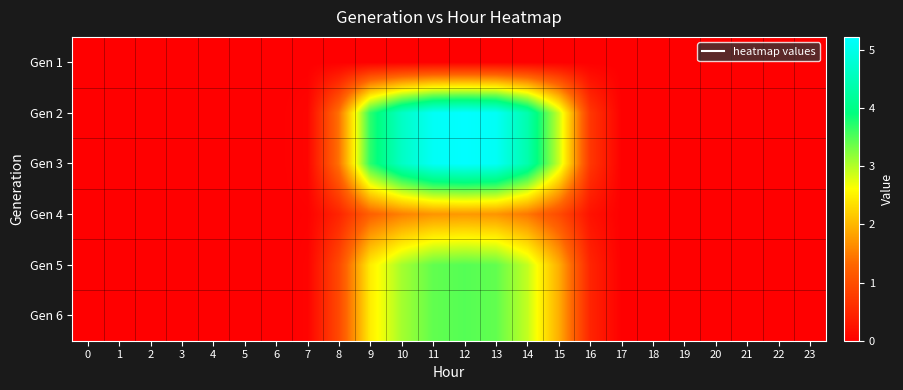

Reading right to left, what are all the values shown in this chart?

Gen 1: 23=0.0	22=0.0	21=0.0	20=0.0	19=0.0	18=0.0	17=0.0	16=0.0	15=0.0	14=0.0	13=0.0	12=0.0	11=0.0	10=0.0	9=0.0	8=0.0	7=0.0	6=0.0	5=0.0	4=0.0	3=0.0	2=0.0	1=0.0	0=0.0
Gen 2: 23=0.0	22=0.0	21=0.0	20=0.0	19=0.0	18=0.0	17=0.0	16=0.7	15=2.9	14=4.4	13=5.1	12=5.2	11=5.1	10=4.6	9=3.7	8=1.4	7=0.1	6=0.0	5=0.0	4=0.0	3=0.0	2=0.0	1=0.0	0=0.0
Gen 3: 23=0.0	22=0.0	21=0.0	20=0.0	19=0.0	18=0.0	17=0.0	16=0.7	15=2.9	14=4.4	13=5.1	12=5.2	11=5.1	10=4.6	9=3.7	8=1.4	7=0.1	6=0.0	5=0.0	4=0.0	3=0.0	2=0.0	1=0.0	0=0.0
Gen 4: 23=0.0	22=0.0	21=0.0	20=0.0	19=0.0	18=0.0	17=0.0	16=0.2	15=1.0	14=1.5	13=1.7	12=1.7	11=1.7	10=1.5	9=1.2	8=0.5	7=0.0	6=0.0	5=0.0	4=0.0	3=0.0	2=0.0	1=0.0	0=0.0
Gen 5: 23=0.0	22=0.0	21=0.0	20=0.0	19=0.0	18=0.0	17=0.0	16=0.5	15=1.9	14=2.9	13=3.4	12=3.5	11=3.4	10=3.1	9=2.5	8=0.9	7=0.0	6=0.0	5=0.0	4=0.0	3=0.0	2=0.0	1=0.0	0=0.0
Gen 6: 23=0.0	22=0.0	21=0.0	20=0.0	19=0.0	18=0.0	17=0.0	16=0.5	15=1.9	14=2.9	13=3.4	12=3.5	11=3.4	10=3.1	9=2.5	8=0.9	7=0.0	6=0.0	5=0.0	4=0.0	3=0.0	2=0.0	1=0.0	0=0.0